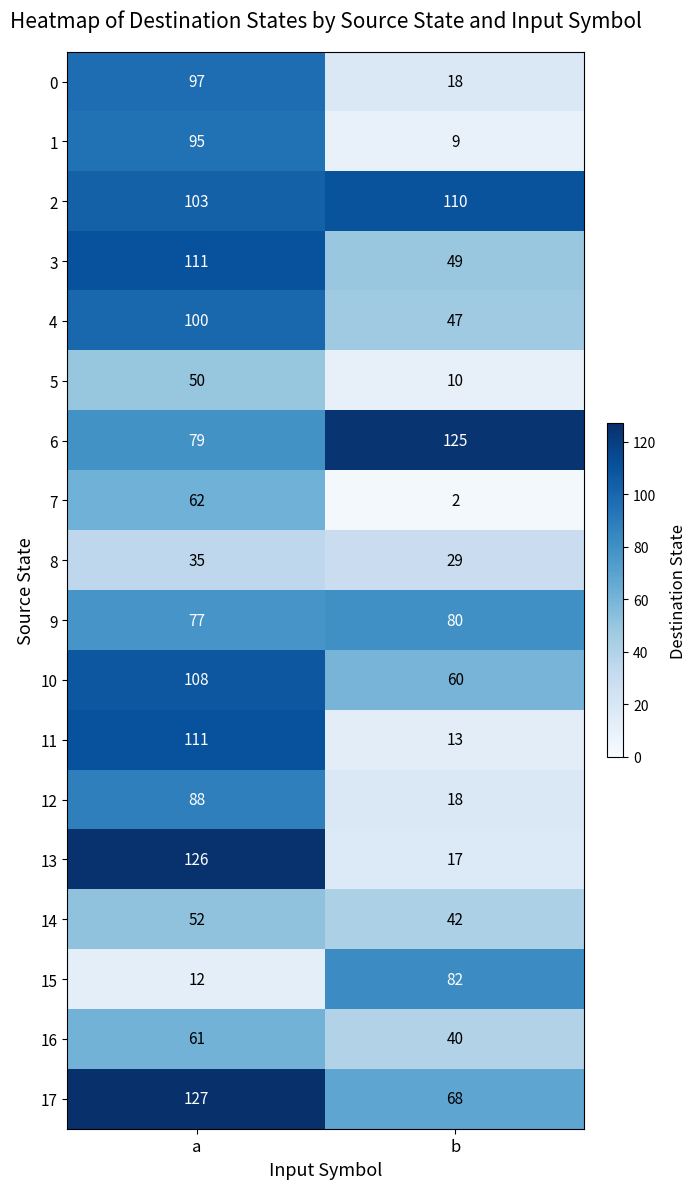

Is it true that 14 equals 62 at b?

False